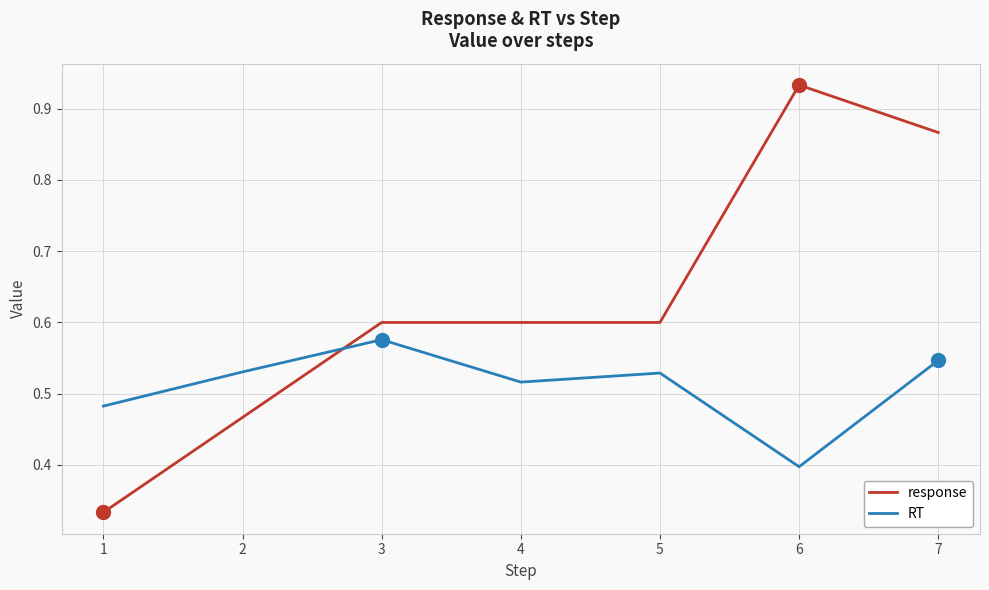

Is the value of response at 5 greater than the value of RT at 6?

Yes